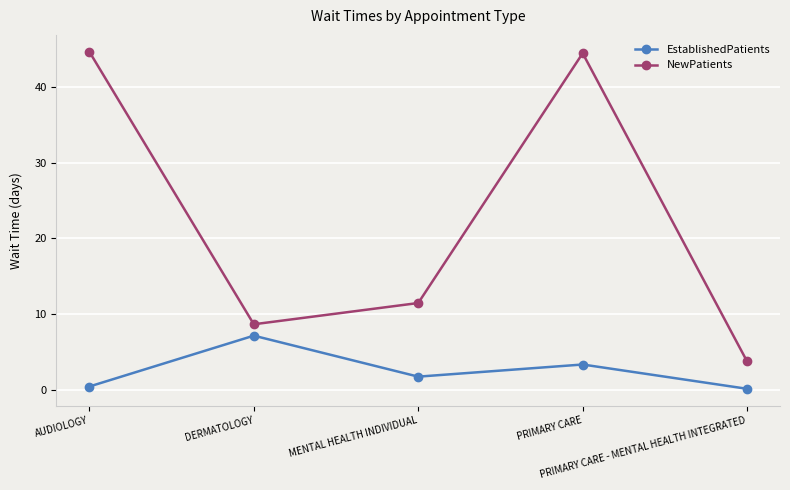

Reading left to right, list all the values displayed in this chart.

EstablishedPatients: 0.5	7.2	1.8	3.4	0.2
NewPatients: 44.6	8.7	11.5	44.4	3.8